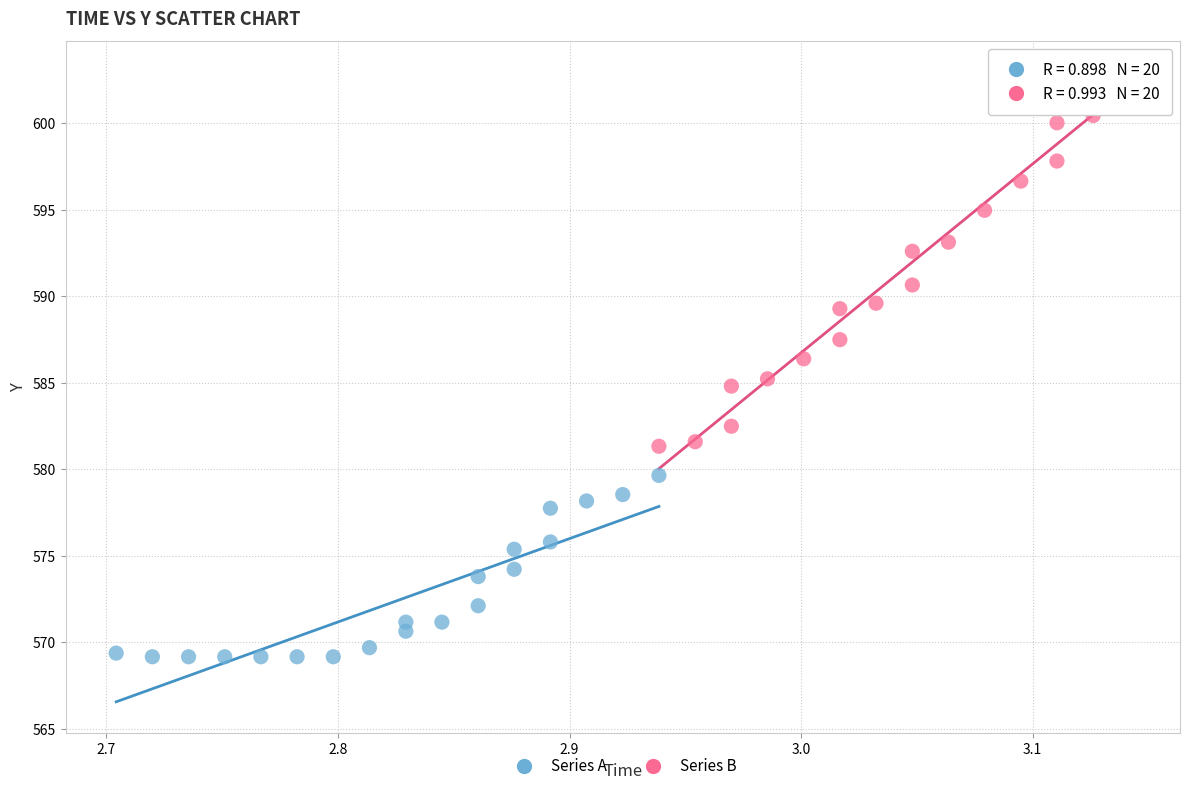

Which series reaches the maximum Y coordinate?

Series B